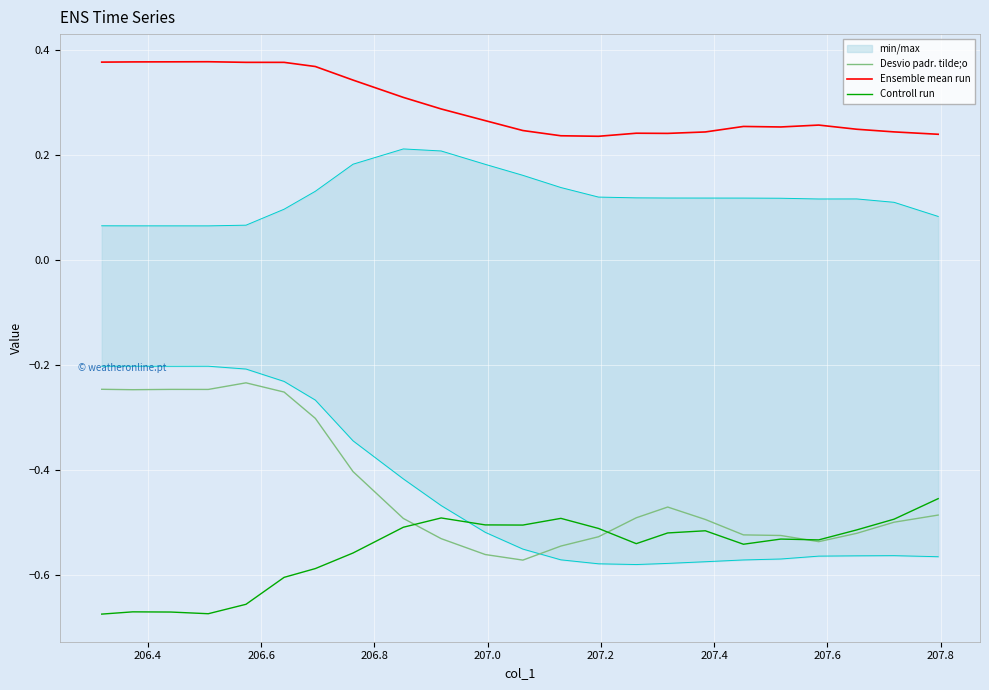

True or false: Ensemble mean run and Desvio padr. tilde;o intersect in this chart.

False